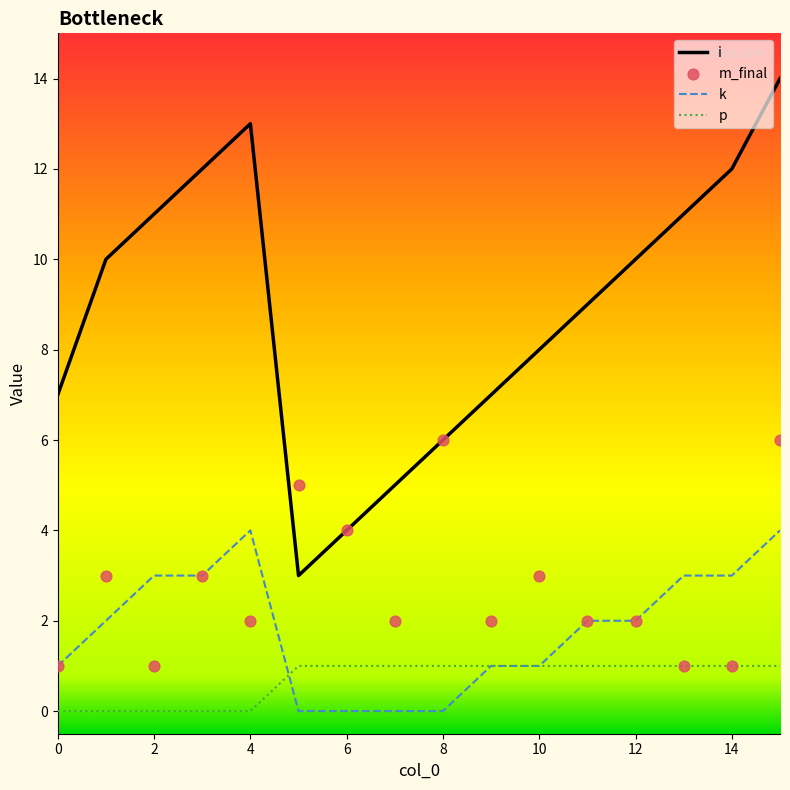

At how many categories does at least one series exceed 2?

16